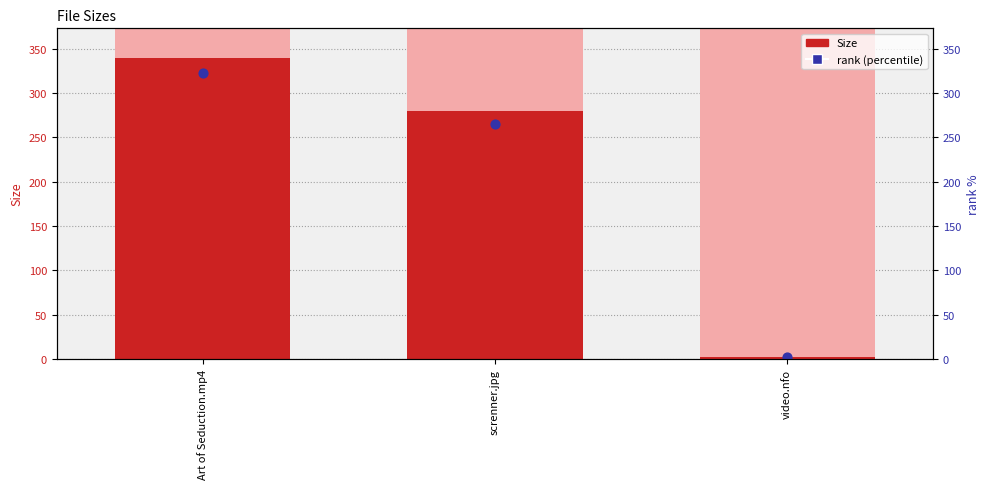

Which series contains the lowest Y value?

rank (percentile)